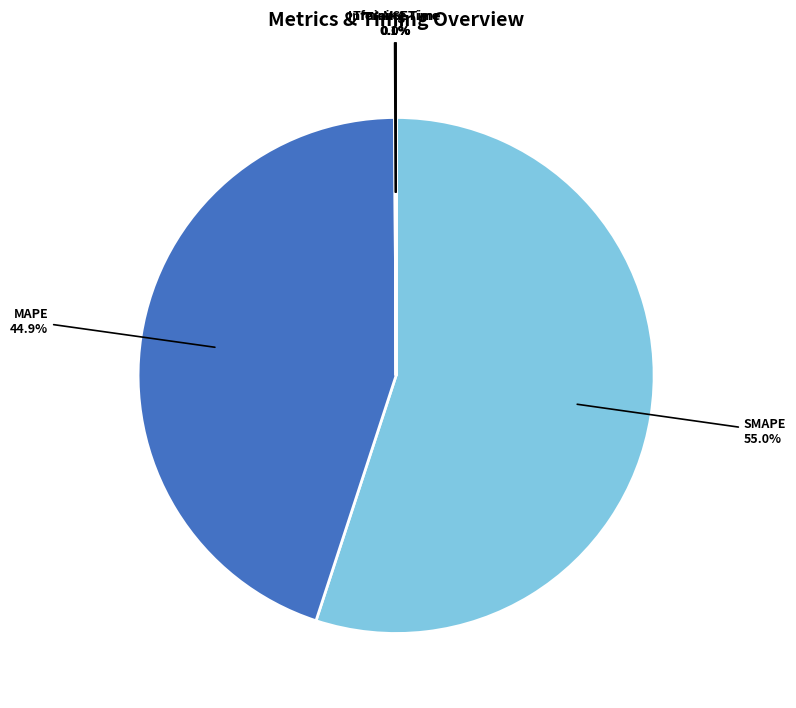

Does any single category account for the majority?

Yes